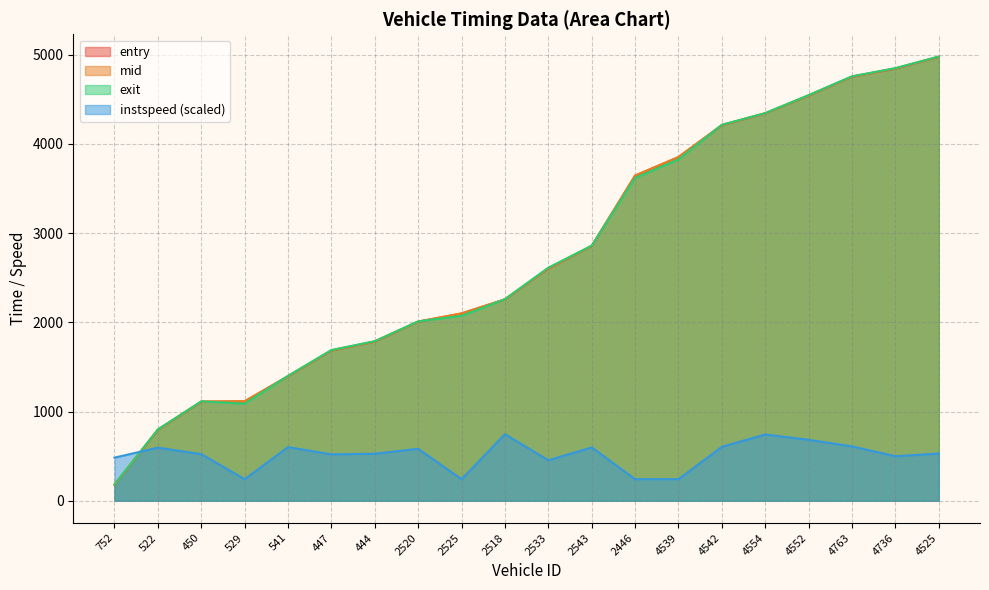

In exit, how many points are lower than both neighbors (excluding endpoints)?

1